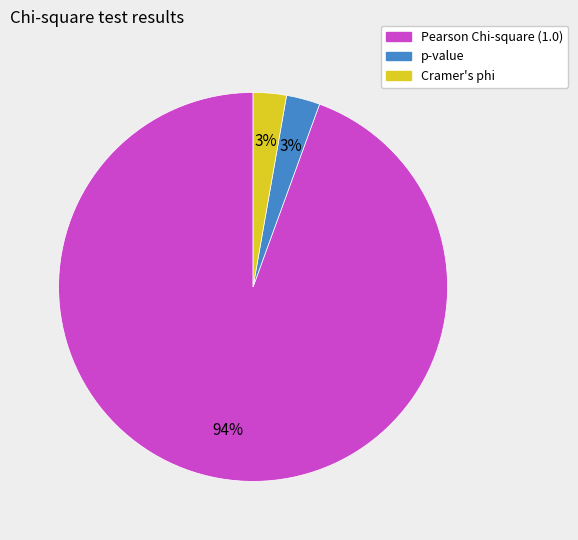

Which slice is the largest?

Pearson Chi-square (1.0)